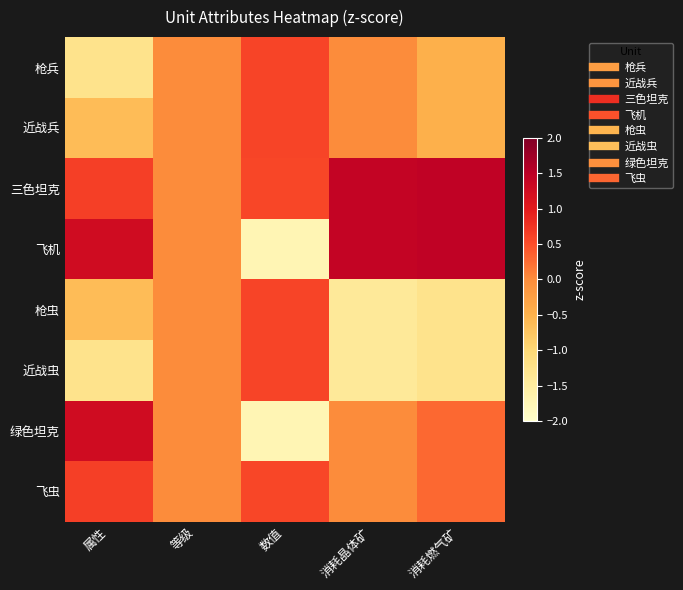

Which has a higher value, 数值 or 属性?

数值